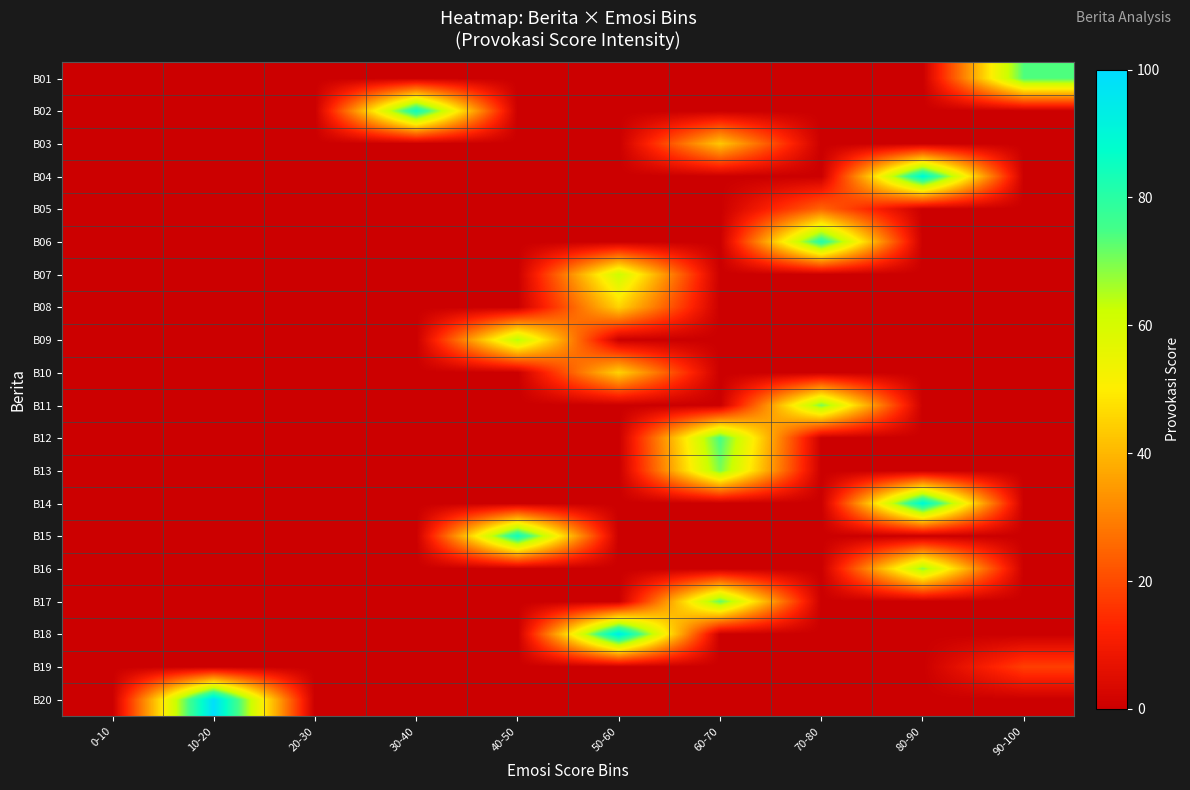

Reading left to right, transcribe all the data shown in this chart.

B01: 0-10=0	10-20=0	20-30=0	30-40=0	40-50=0	50-60=0	60-70=0	70-80=0	80-90=0	90-100=74
B02: 0-10=0	10-20=0	20-30=0	30-40=85	40-50=0	50-60=0	60-70=0	70-80=0	80-90=0	90-100=0
B03: 0-10=0	10-20=0	20-30=0	30-40=0	40-50=0	50-60=0	60-70=43	70-80=0	80-90=0	90-100=0
B04: 0-10=0	10-20=0	20-30=0	30-40=0	40-50=0	50-60=0	60-70=0	70-80=0	80-90=90	90-100=0
B05: 0-10=0	10-20=0	20-30=0	30-40=0	40-50=0	50-60=0	60-70=0	70-80=25	80-90=0	90-100=0
B06: 0-10=0	10-20=0	20-30=0	30-40=0	40-50=0	50-60=0	60-70=0	70-80=81	80-90=0	90-100=0
B07: 0-10=0	10-20=0	20-30=0	30-40=0	40-50=0	50-60=62	60-70=0	70-80=0	80-90=0	90-100=0
B08: 0-10=0	10-20=0	20-30=0	30-40=0	40-50=0	50-60=45	60-70=0	70-80=0	80-90=0	90-100=0
B09: 0-10=0	10-20=0	20-30=0	30-40=0	40-50=65	50-60=0	60-70=0	70-80=0	80-90=0	90-100=0
B10: 0-10=0	10-20=0	20-30=0	30-40=0	40-50=0	50-60=45	60-70=0	70-80=0	80-90=0	90-100=0
B11: 0-10=0	10-20=0	20-30=0	30-40=0	40-50=0	50-60=0	60-70=0	70-80=70	80-90=0	90-100=0
B12: 0-10=0	10-20=0	20-30=0	30-40=0	40-50=0	50-60=0	60-70=75	70-80=0	80-90=0	90-100=0
B13: 0-10=0	10-20=0	20-30=0	30-40=0	40-50=0	50-60=0	60-70=70	70-80=0	80-90=0	90-100=0
B14: 0-10=0	10-20=0	20-30=0	30-40=0	40-50=0	50-60=0	60-70=0	70-80=0	80-90=90	90-100=0
B15: 0-10=0	10-20=0	20-30=0	30-40=0	40-50=85	50-60=0	60-70=0	70-80=0	80-90=0	90-100=0
B16: 0-10=0	10-20=0	20-30=0	30-40=0	40-50=0	50-60=0	60-70=0	70-80=0	80-90=68	90-100=0
B17: 0-10=0	10-20=0	20-30=0	30-40=0	40-50=0	50-60=0	60-70=72	70-80=0	80-90=0	90-100=0
B18: 0-10=0	10-20=0	20-30=0	30-40=0	40-50=0	50-60=95	60-70=0	70-80=0	80-90=0	90-100=0
B19: 0-10=0	10-20=0	20-30=0	30-40=0	40-50=0	50-60=0	60-70=0	70-80=0	80-90=0	90-100=18
B20: 0-10=0	10-20=99	20-30=0	30-40=0	40-50=0	50-60=0	60-70=0	70-80=0	80-90=0	90-100=0